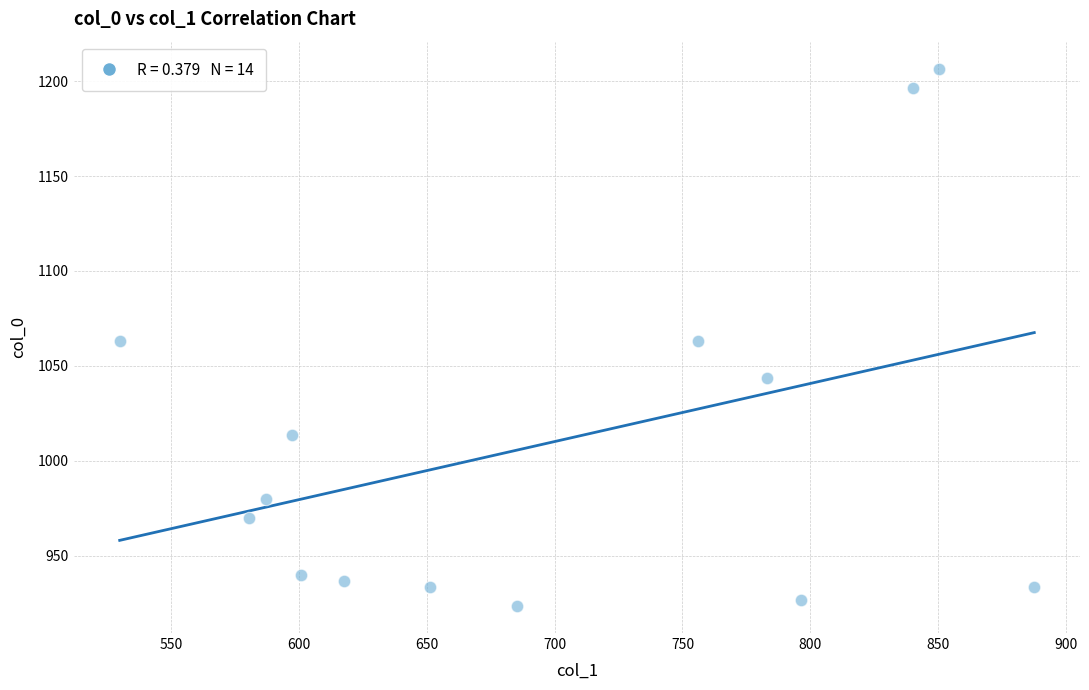

What is the range of X values (max minus min)?

357.8